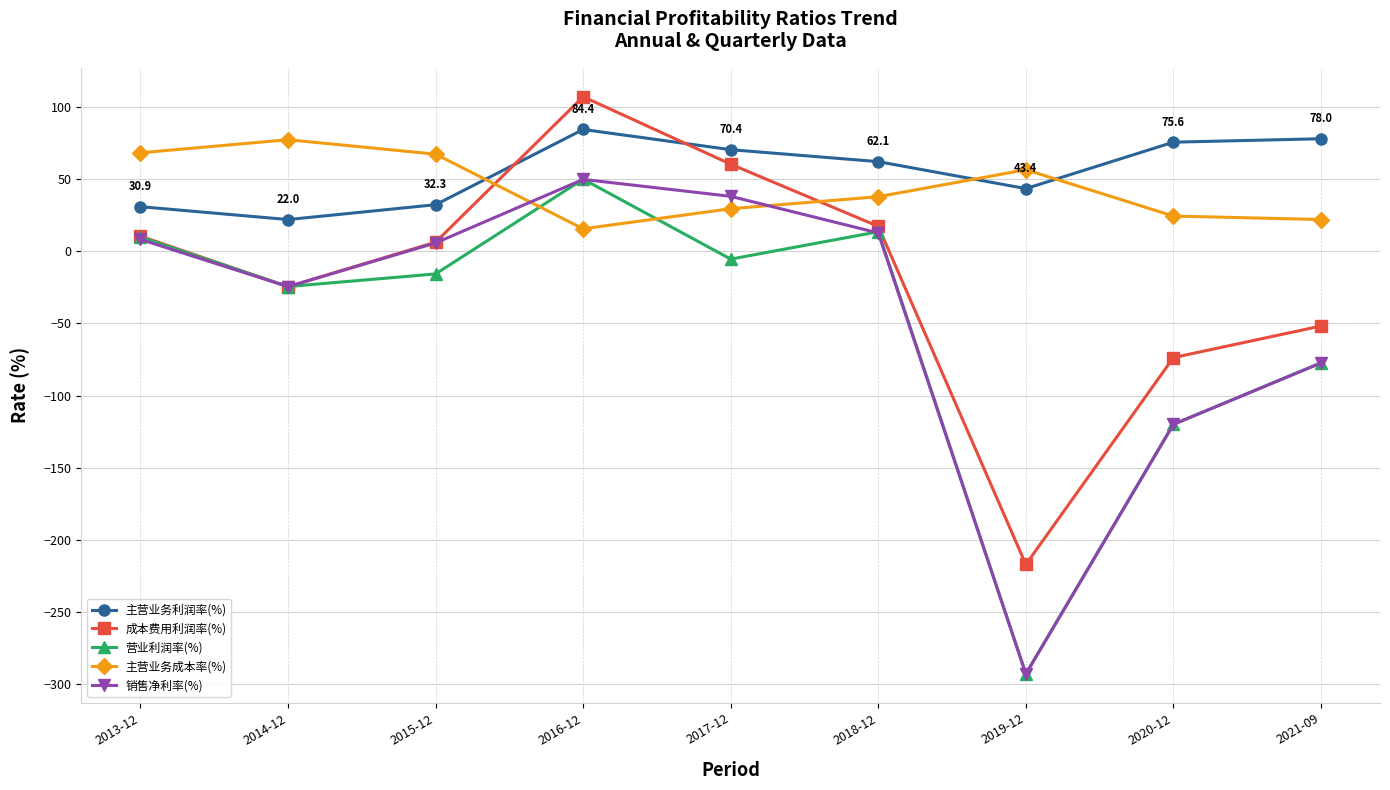

After their last crossing, which series has the higher values: 主营业务成本率(%) or 主营业务利润率(%)?

主营业务利润率(%)